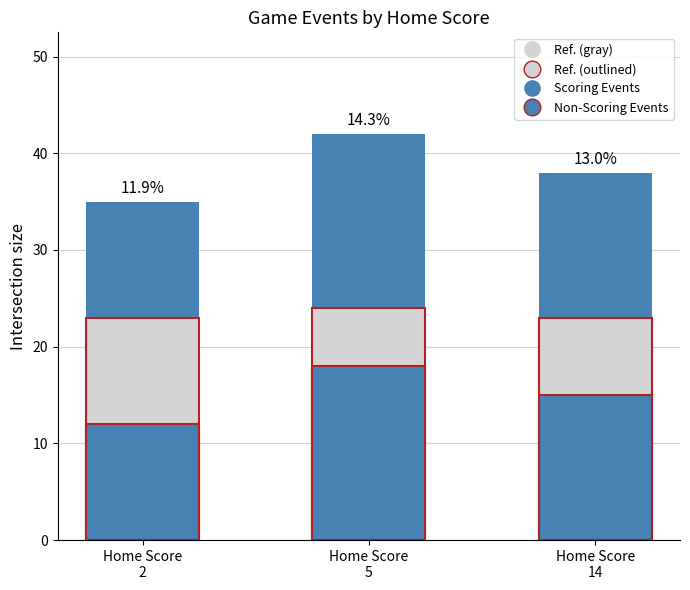

How many bars are there in each group?

3